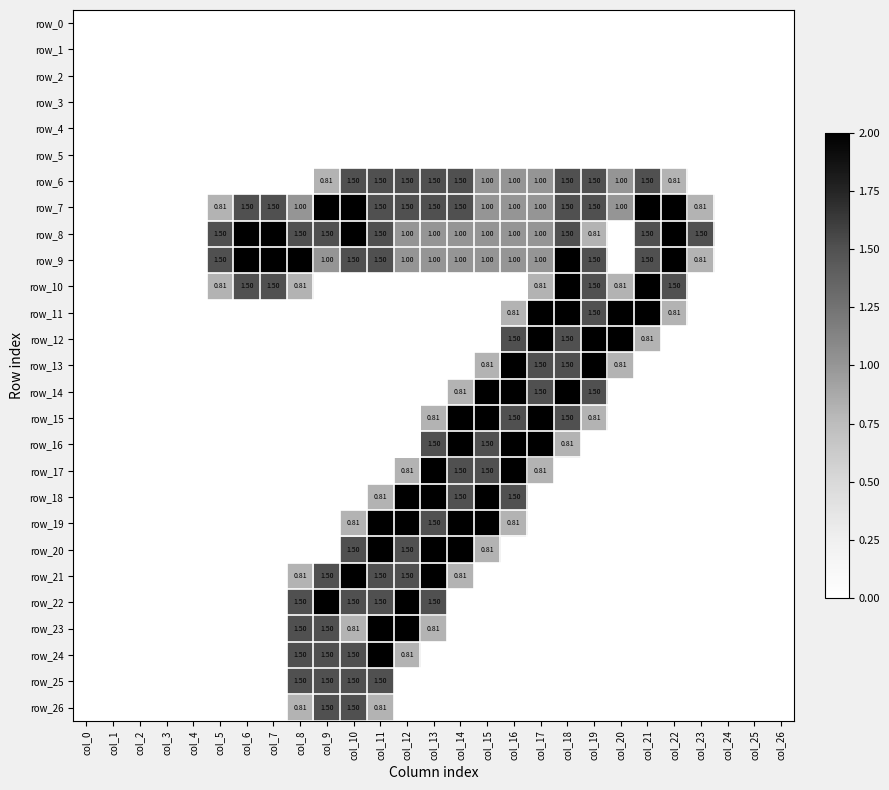

What is the sum of all row_22 values?

10.0